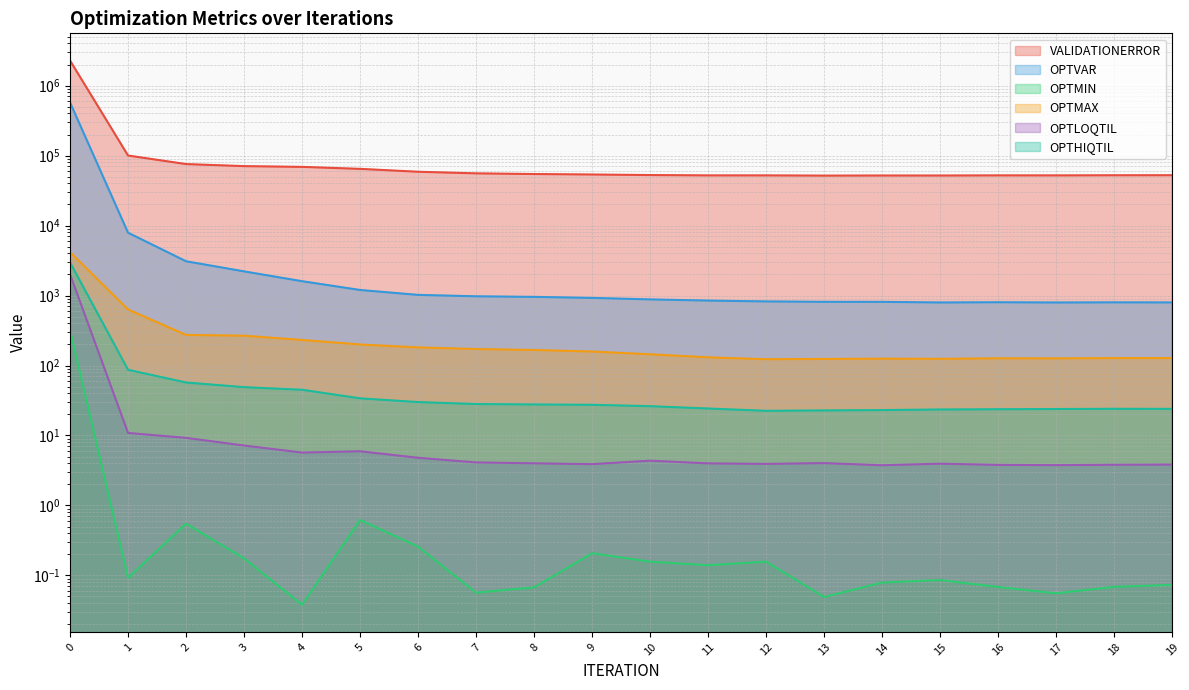

What is the difference between the highest and lowest values at 2?

75638.2